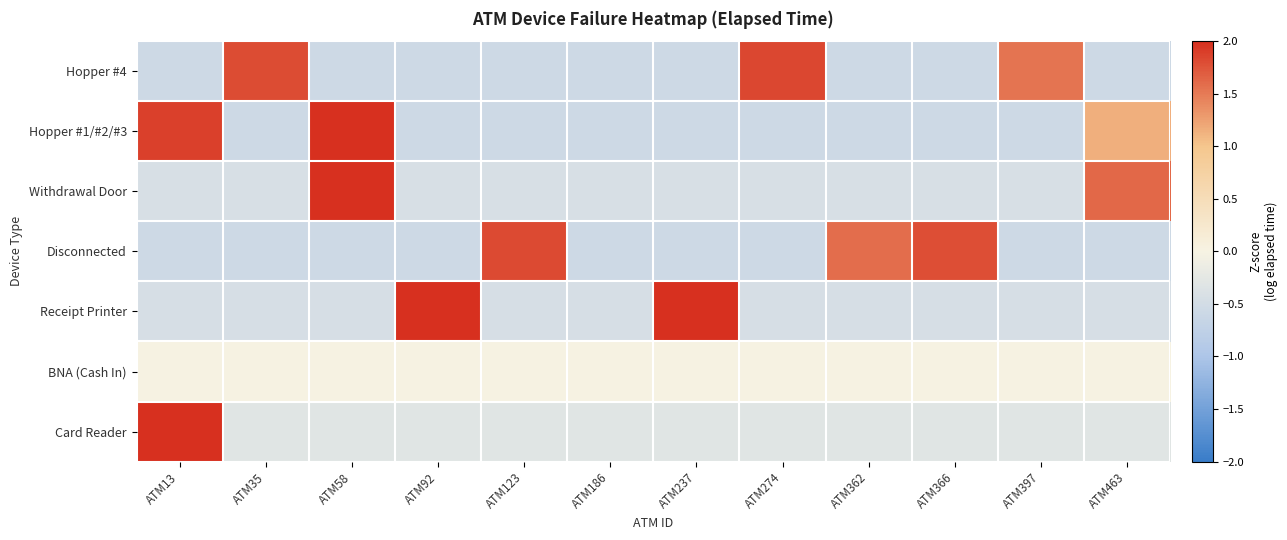

Reading left to right, list all the values displayed in this chart.

Hopper #4: ATM13=-0.6	ATM35=1.8	ATM58=-0.6	ATM92=-0.6	ATM123=-0.6	ATM186=-0.6	ATM237=-0.6	ATM274=1.8	ATM362=-0.6	ATM366=-0.6	ATM397=1.5	ATM463=-0.6
Hopper #1/#2/#3: ATM13=1.9	ATM35=-0.6	ATM58=2.1	ATM92=-0.6	ATM123=-0.6	ATM186=-0.6	ATM237=-0.6	ATM274=-0.6	ATM362=-0.6	ATM366=-0.6	ATM397=-0.6	ATM463=1.1
Withdrawal Door: ATM13=-0.4	ATM35=-0.4	ATM58=2.7	ATM92=-0.4	ATM123=-0.4	ATM186=-0.4	ATM237=-0.4	ATM274=-0.4	ATM362=-0.4	ATM366=-0.4	ATM397=-0.4	ATM463=1.6
Disconnected: ATM13=-0.6	ATM35=-0.6	ATM58=-0.6	ATM92=-0.6	ATM123=1.8	ATM186=-0.6	ATM237=-0.6	ATM274=-0.6	ATM362=1.6	ATM366=1.8	ATM397=-0.6	ATM463=-0.6
Receipt Printer: ATM13=-0.4	ATM35=-0.4	ATM58=-0.4	ATM92=2.2	ATM123=-0.4	ATM186=-0.4	ATM237=2.3	ATM274=-0.4	ATM362=-0.4	ATM366=-0.4	ATM397=-0.4	ATM463=-0.4
BNA (Cash In): ATM13=0.0	ATM35=0.0	ATM58=0.0	ATM92=0.0	ATM123=0.0	ATM186=0.0	ATM237=0.0	ATM274=0.0	ATM362=0.0	ATM366=0.0	ATM397=0.0	ATM463=0.0
Card Reader: ATM13=3.3	ATM35=-0.3	ATM58=-0.3	ATM92=-0.3	ATM123=-0.3	ATM186=-0.3	ATM237=-0.3	ATM274=-0.3	ATM362=-0.3	ATM366=-0.3	ATM397=-0.3	ATM463=-0.3